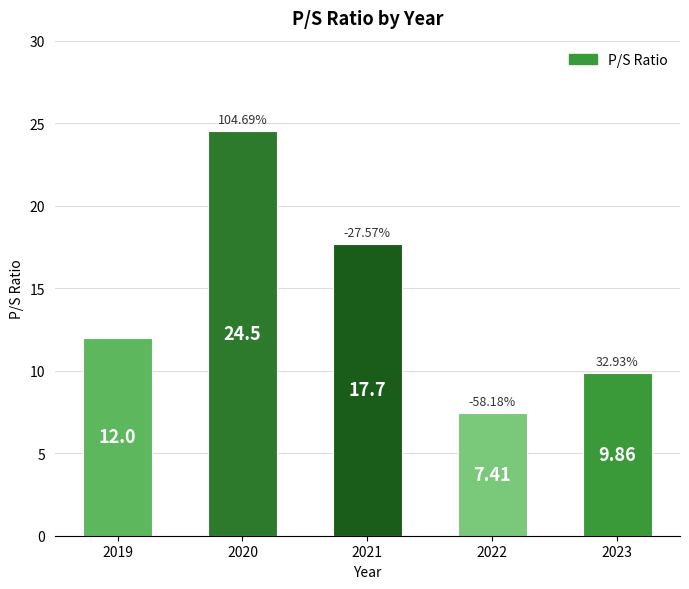

List the labels in order of value, smallest first.

2022, 2023, 2019, 2021, 2020